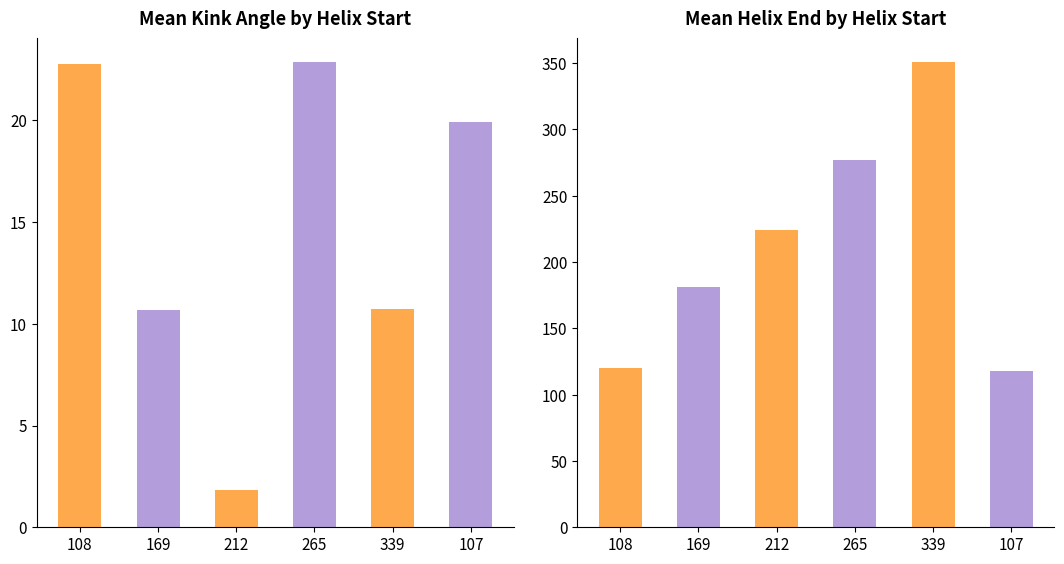

Rank the series by their average value, from lowest to highest.

Mean_Kink_Angle, Mean_Helix_End